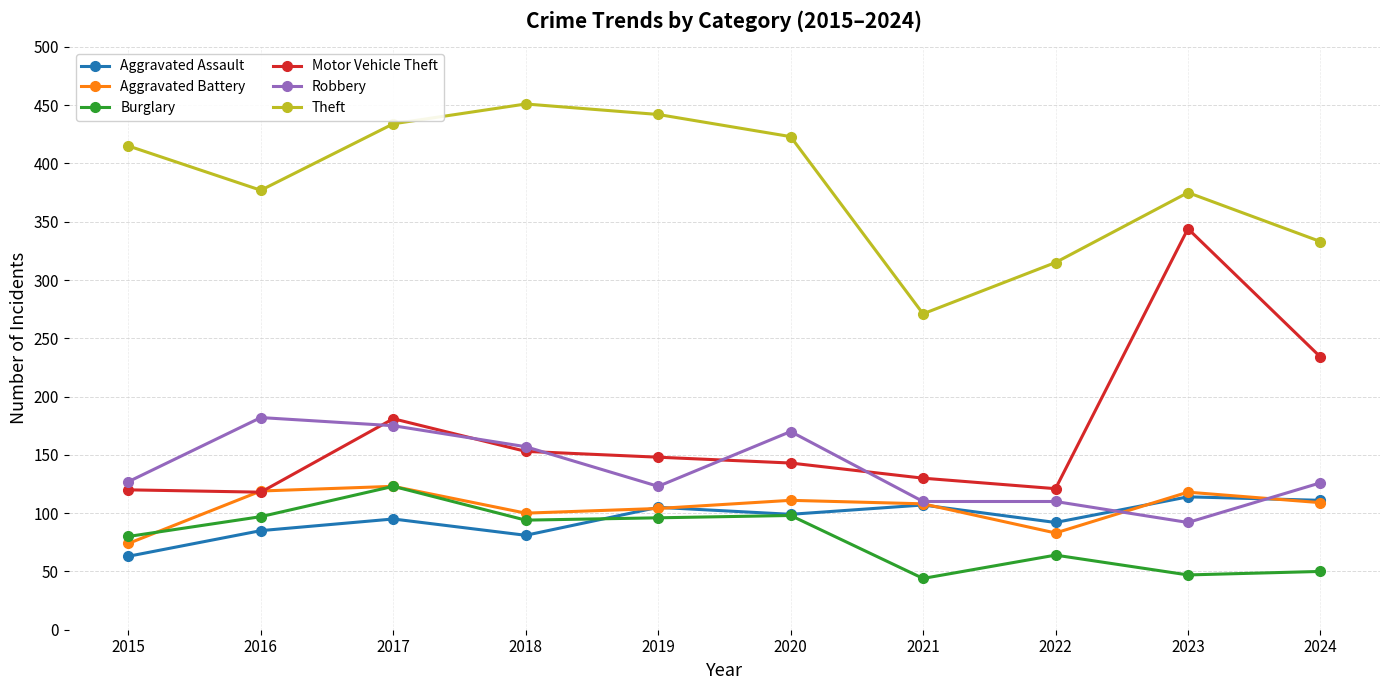

True or false: Motor Vehicle Theft has more than 0 points higher than both neighbors.

True